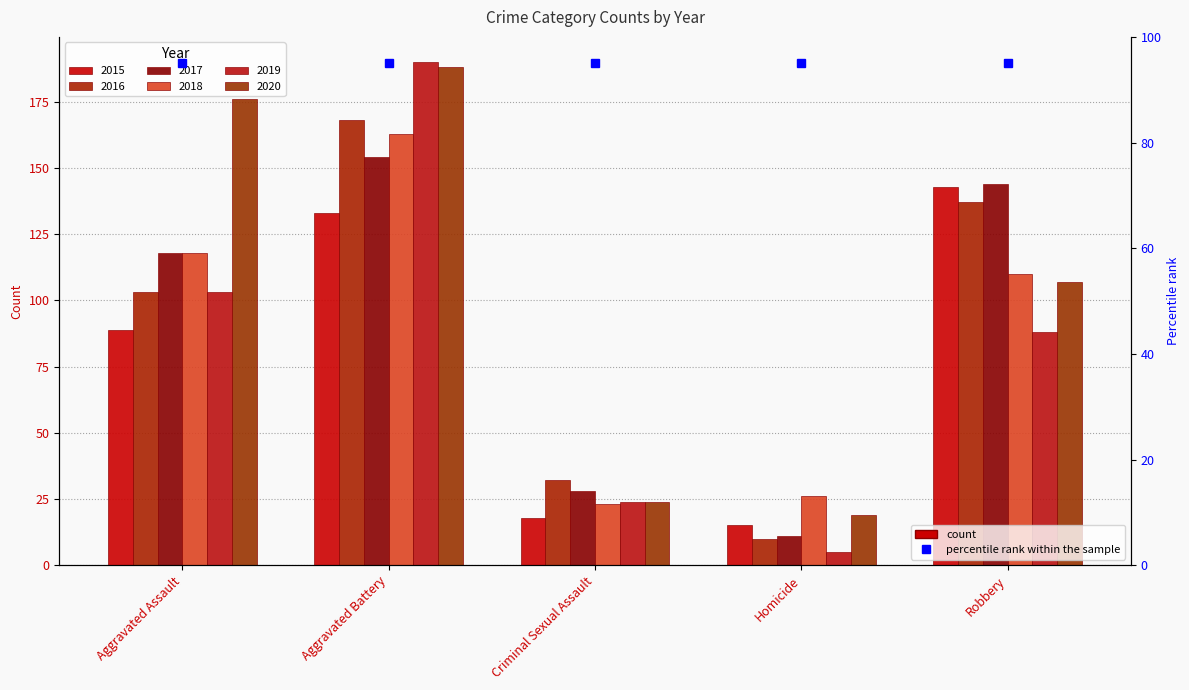

How many series are shown in this chart?

6